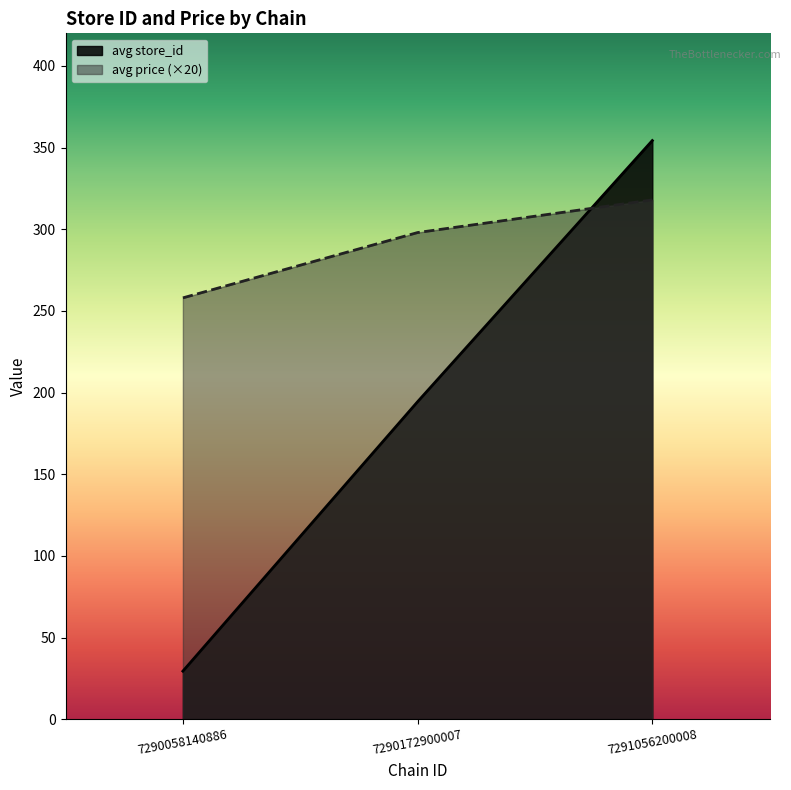

True or false: store_id and price intersect in this chart.

True